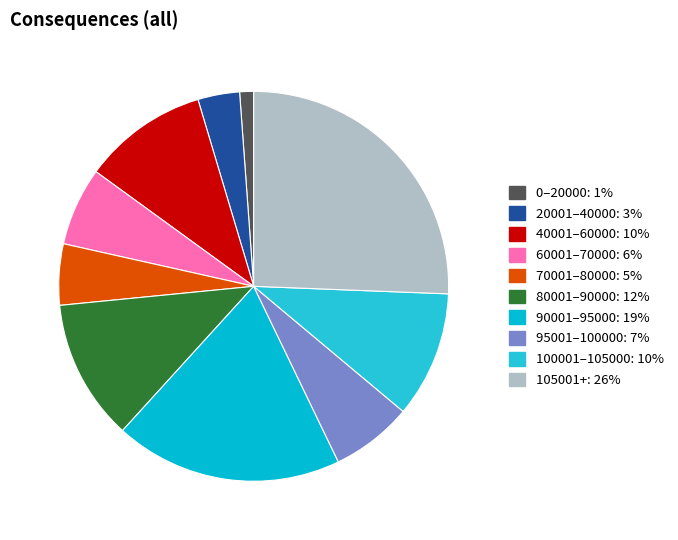

Count the number of slices in the pie.

10